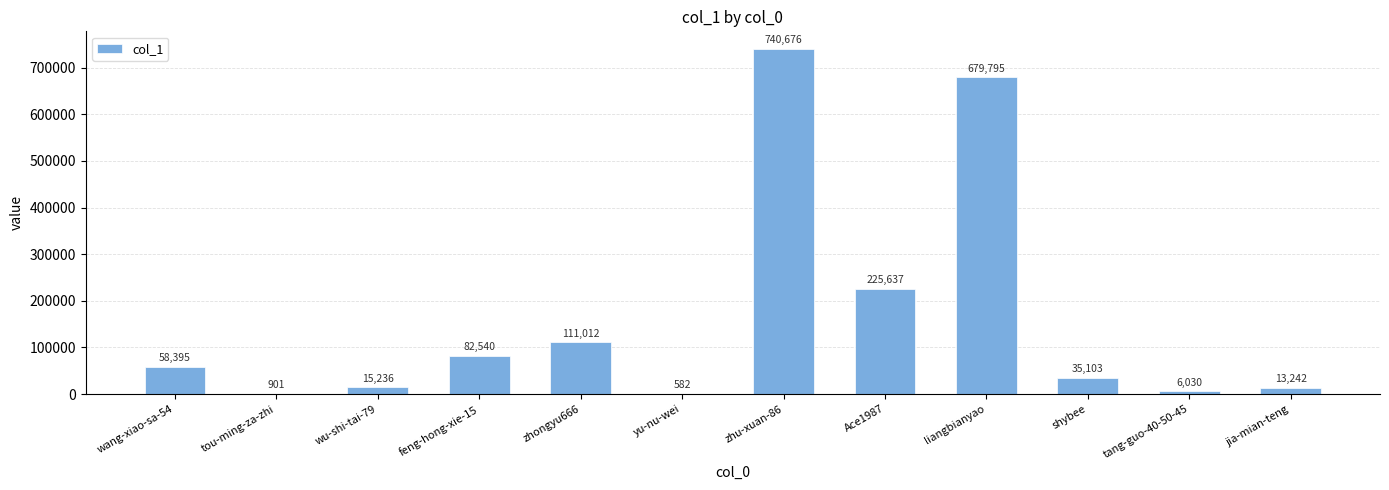

The value at tou-ming-za-zhi is 901. True or false?

True